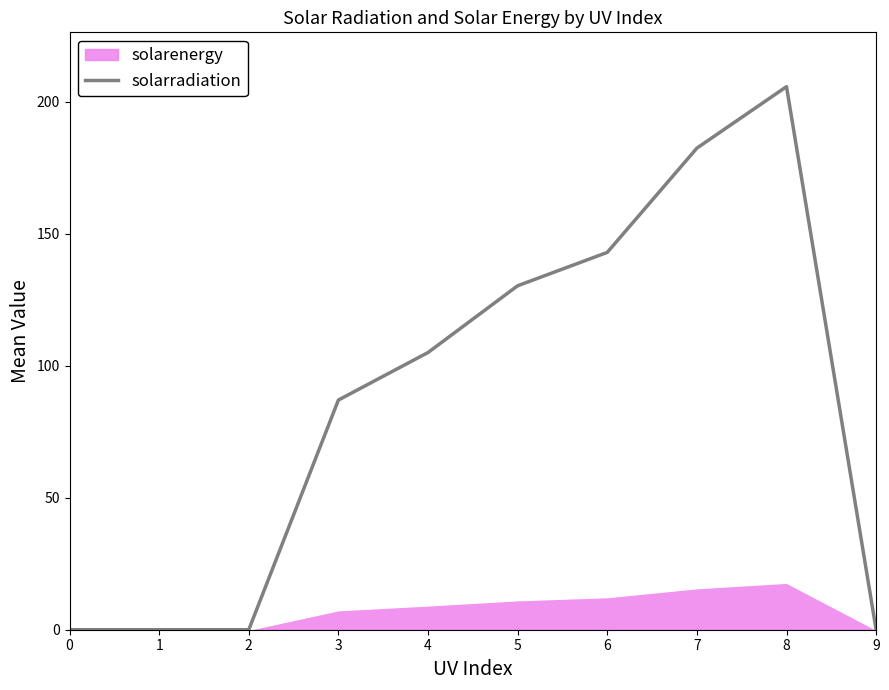

Reading right to left, transcribe all the data shown in this chart.

9=0.0	8=205.7	7=182.4	6=142.9	5=130.3	4=105.0	3=87.0	2=0.0	1=0.0	0=0.0